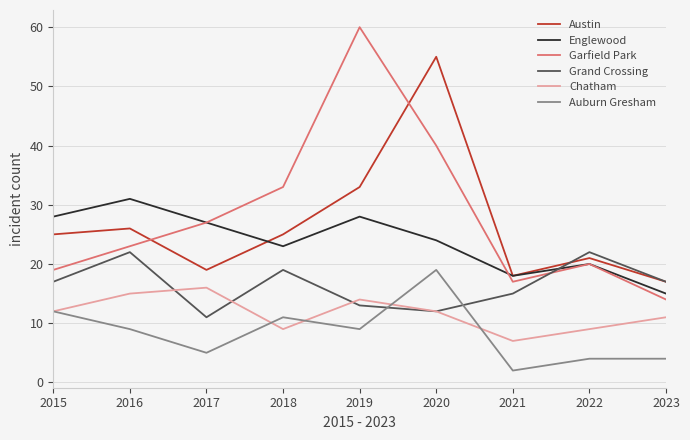

Where is Austin nearest to the value 36?

2019